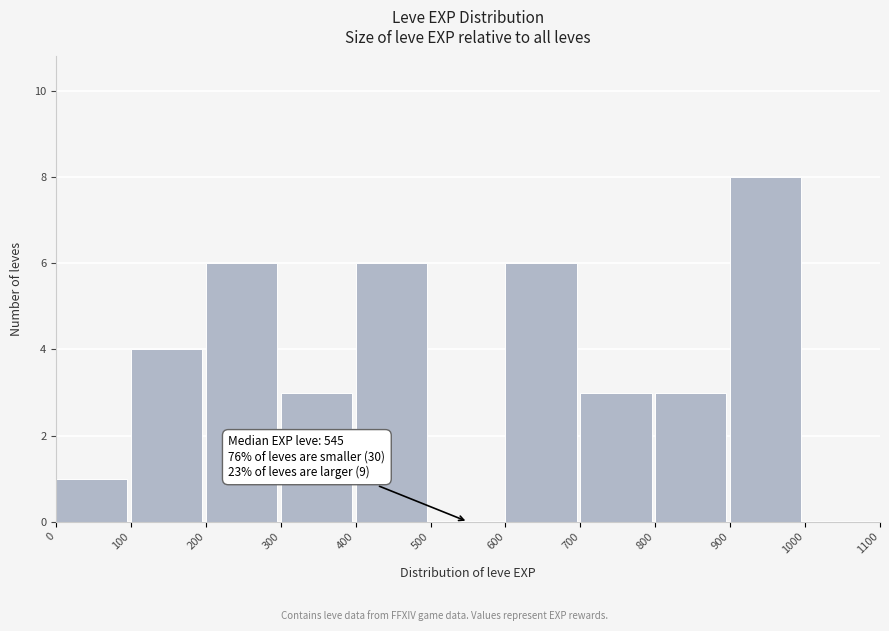

Which range on the x-axis has the tallest bar?

900 to 1000